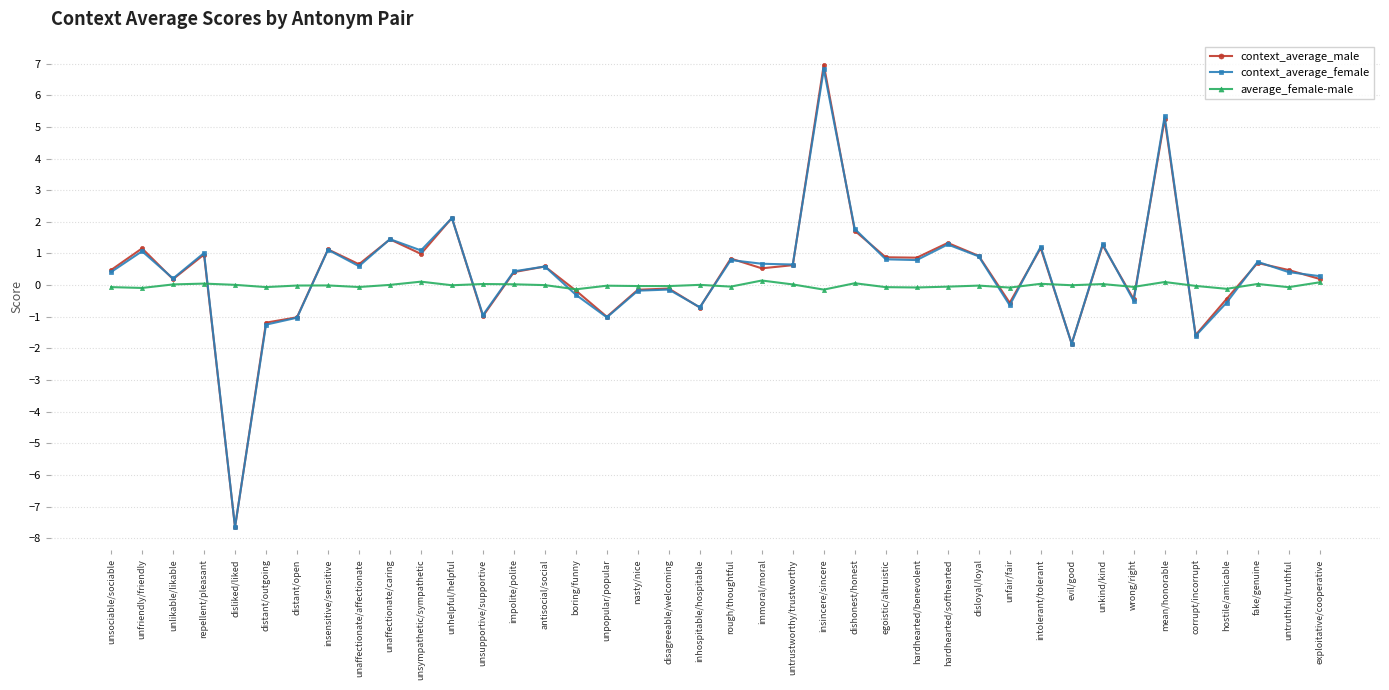

What is the label of the 21st point from the left?

rough/thoughtful